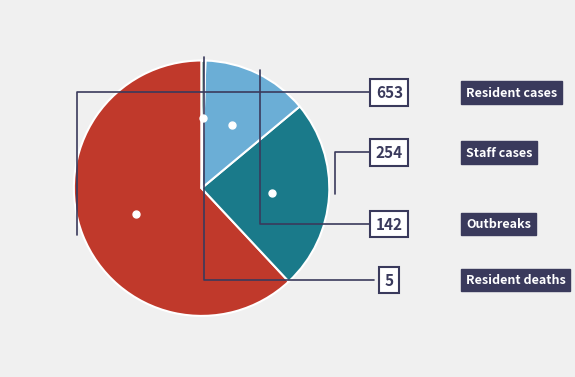

Is there any slice that represents more than half of the pie?

Yes